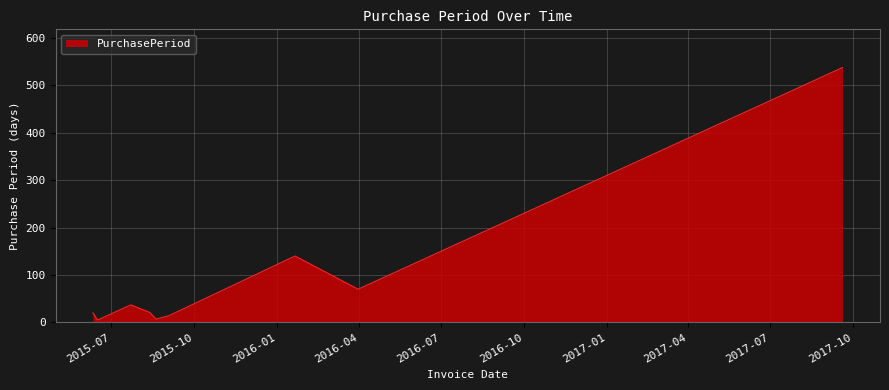

What is the maximum value shown in the chart?

537